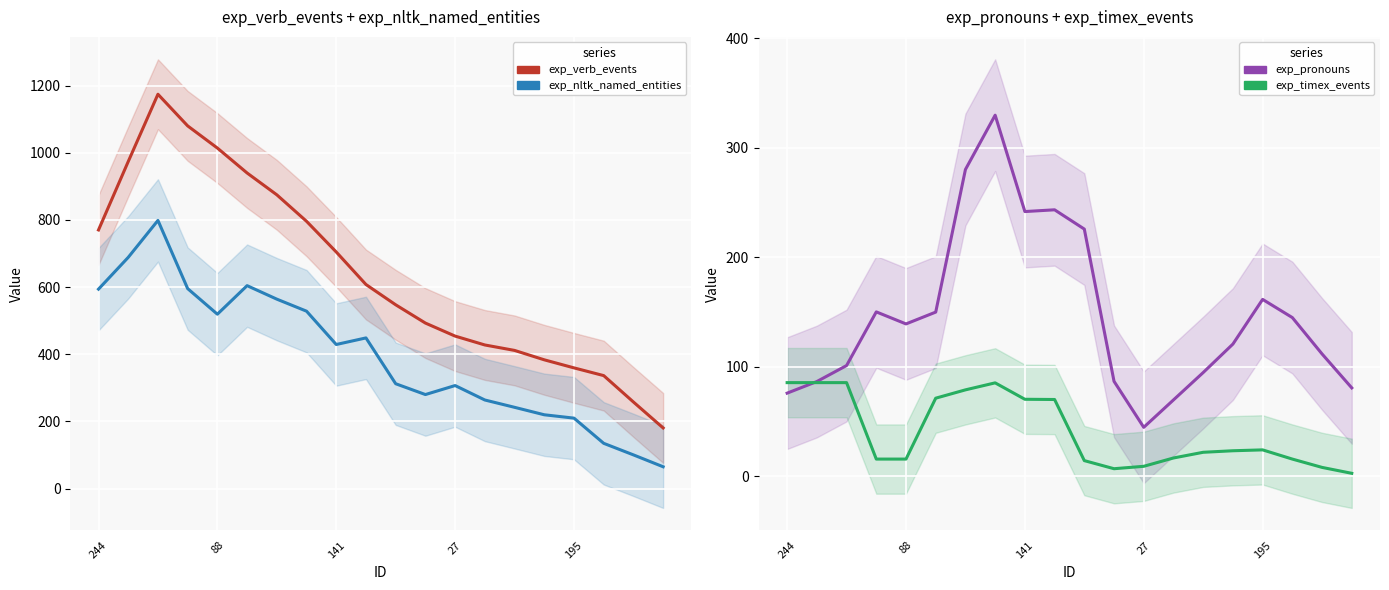

How many interior local valleys does the exp_timex_events series have?

1